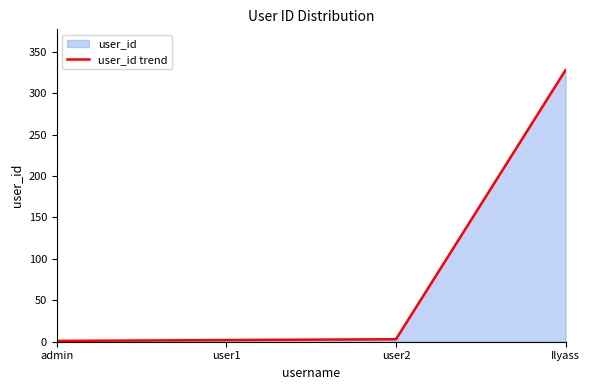

Reading left to right, what are all the values shown in this chart?

admin=1	user1=2	user2=3	Ilyass=328